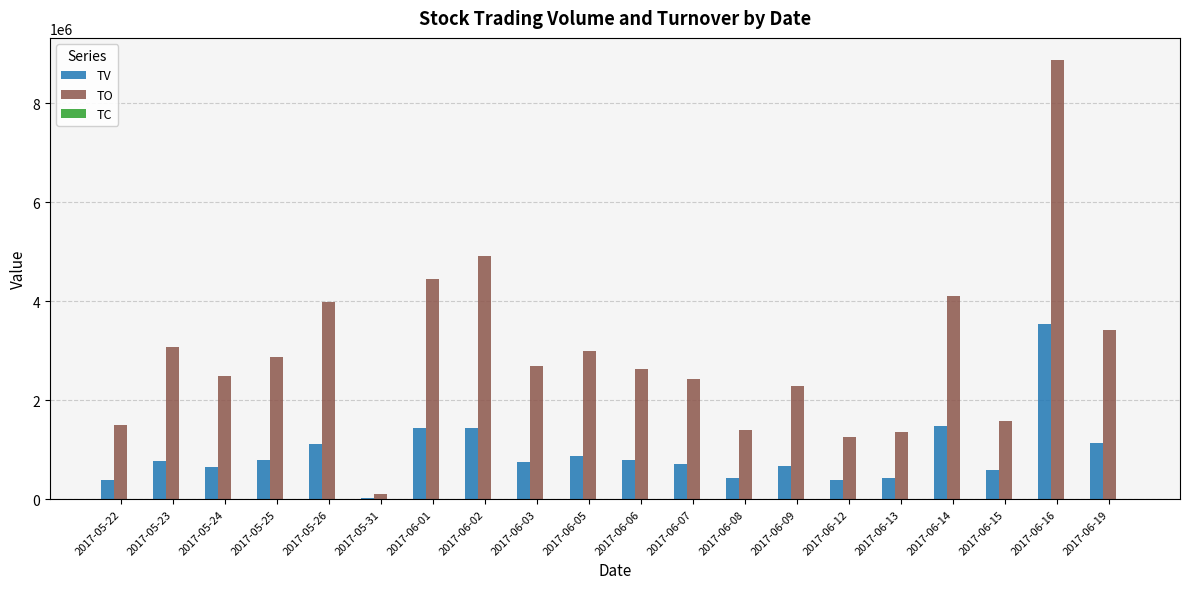

The TO series shows 15102866 at 2017-06-16. True or false?

False